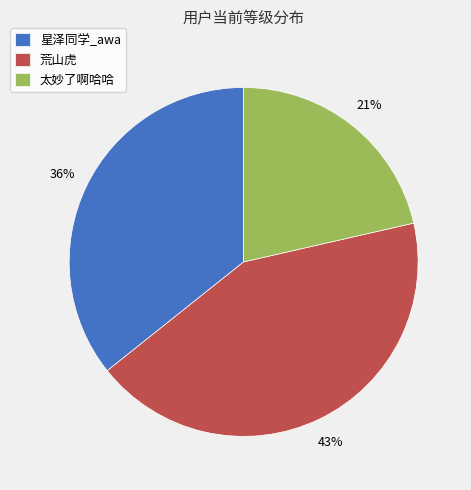

Combined, do 太妙了啊哈哈 and 荒山虎 account for over 50%?

Yes